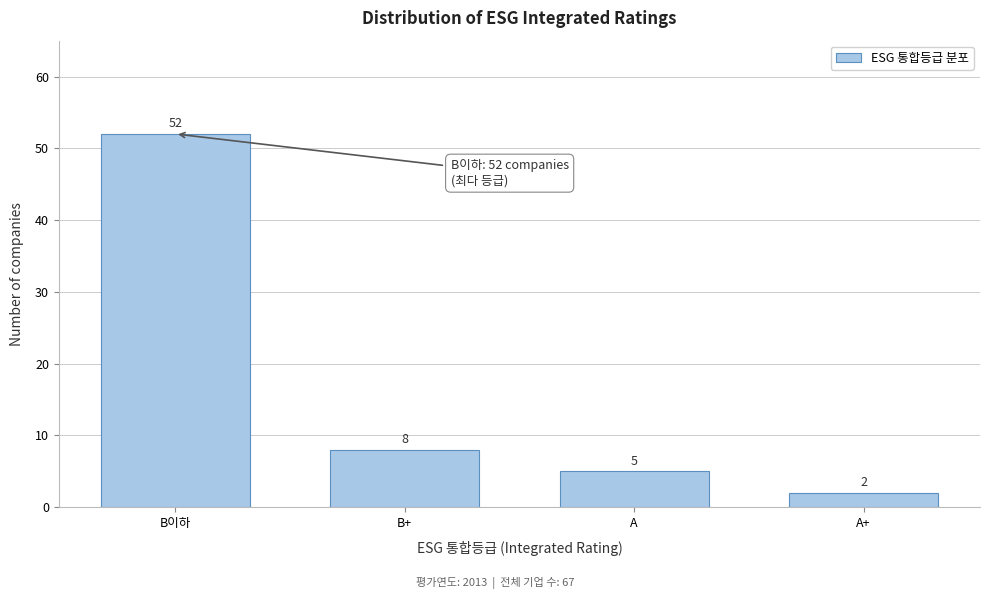

Reading right to left, extract all data points from this chart.

2	5	8	52